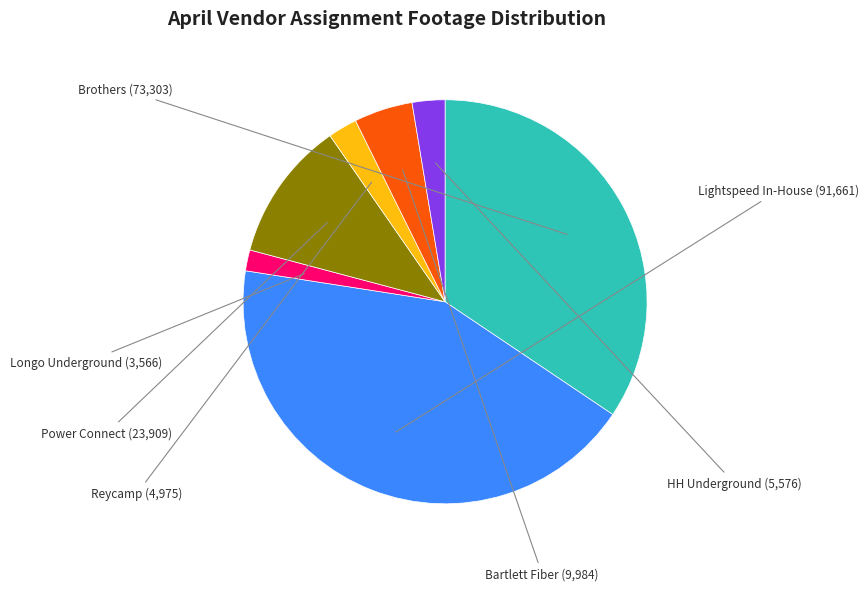

Count the number of slices in the pie.

7